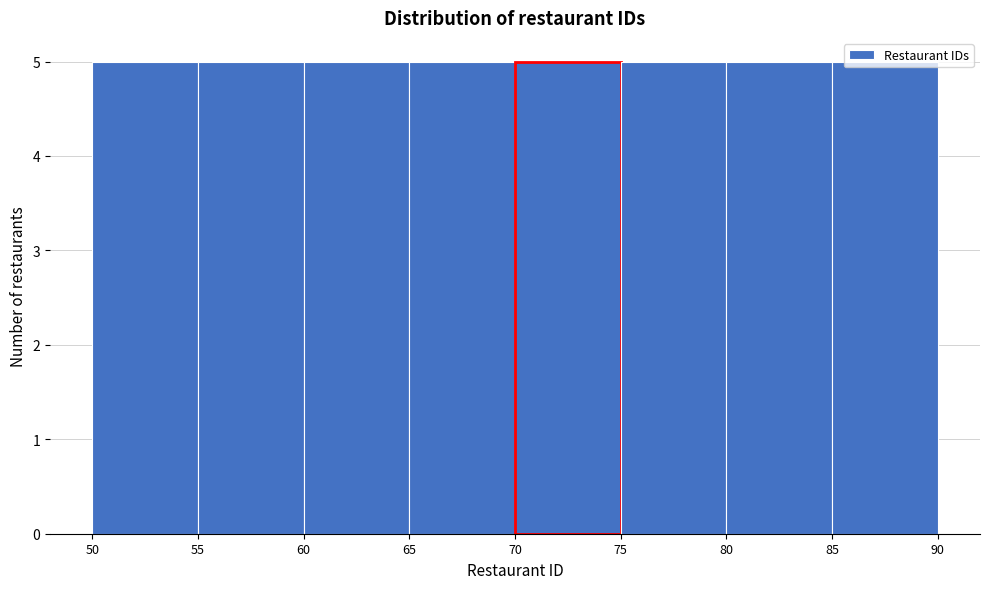

Reading left to right, transcribe this chart: for each bar, give the range it covers on the x-axis and its height. The values are not printed on the chart, so give them approximately, as read against the axis.

50 to 55: 5
55 to 60: 5
60 to 65: 5
65 to 70: 5
70 to 75: 5
75 to 80: 5
80 to 85: 5
85 to 90: 5